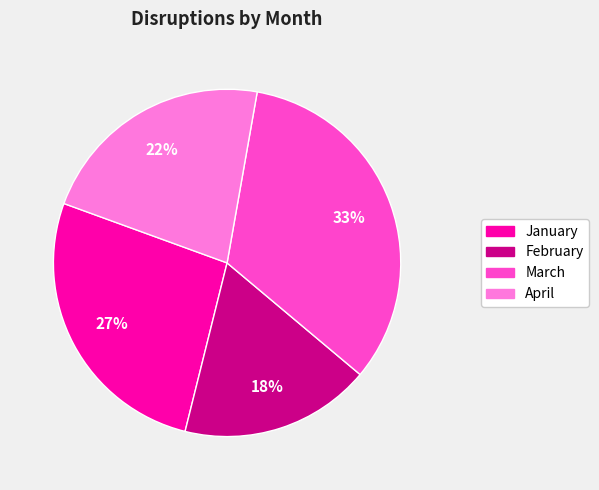

Between January and March, which is larger?

March